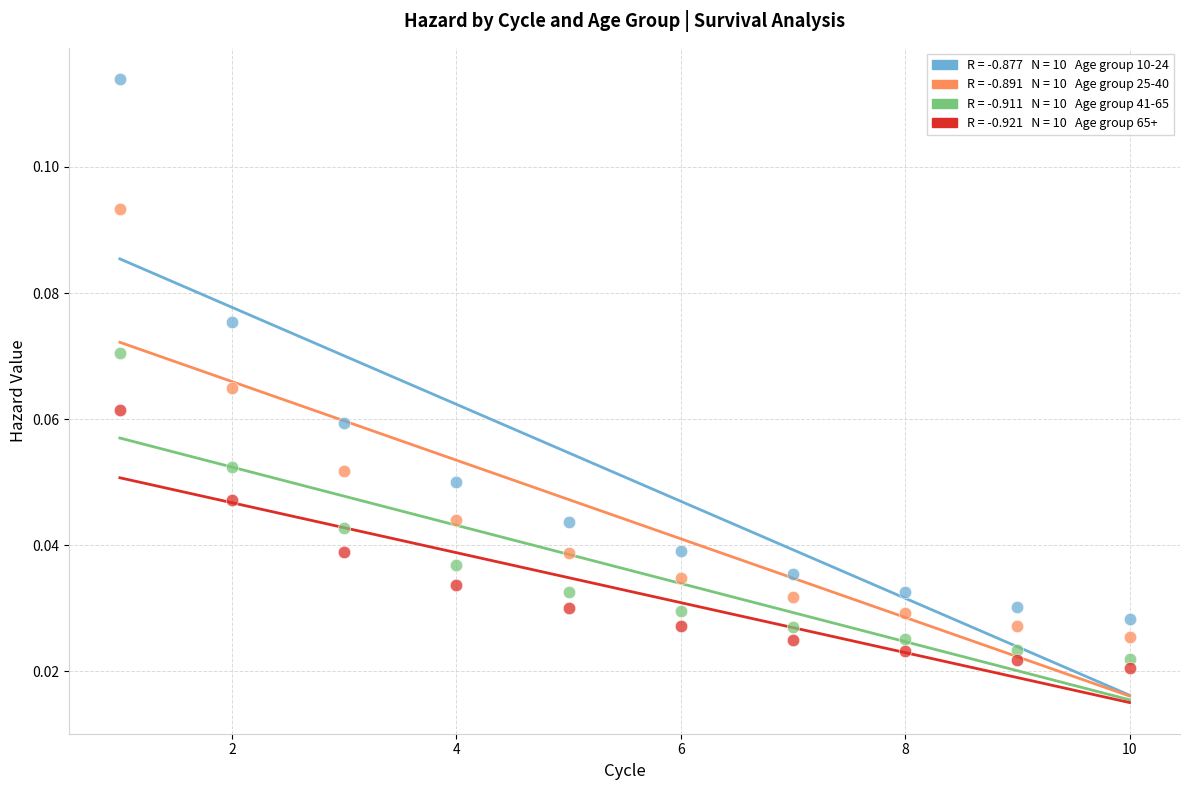

How many data points are displayed?

40